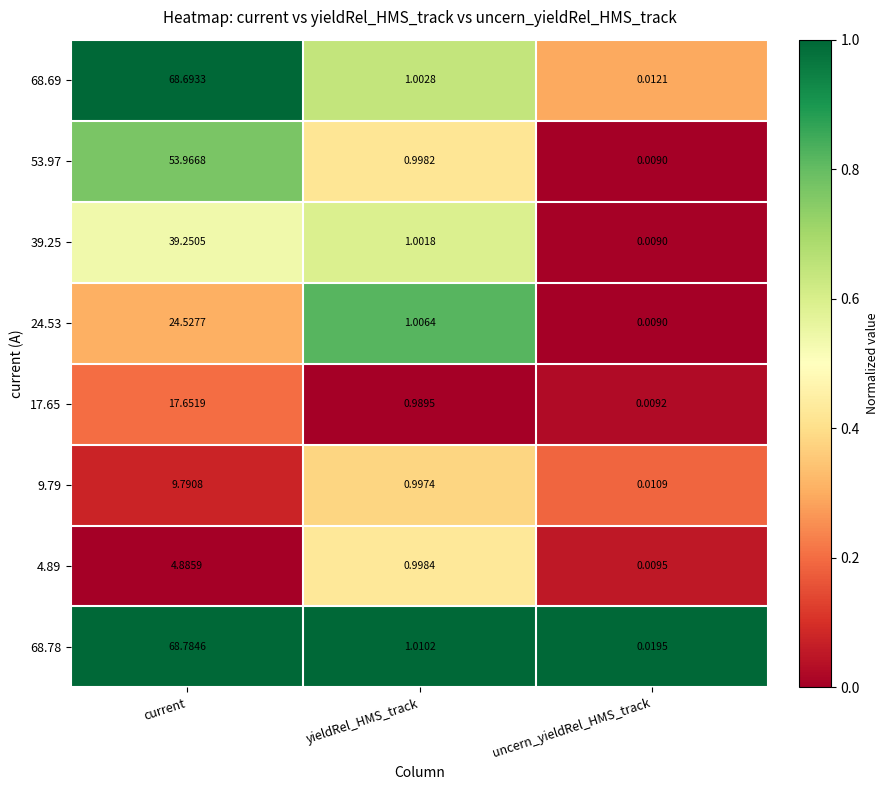

At which label does 39.25 reach its minimum?

uncern_yieldRel_HMS_track